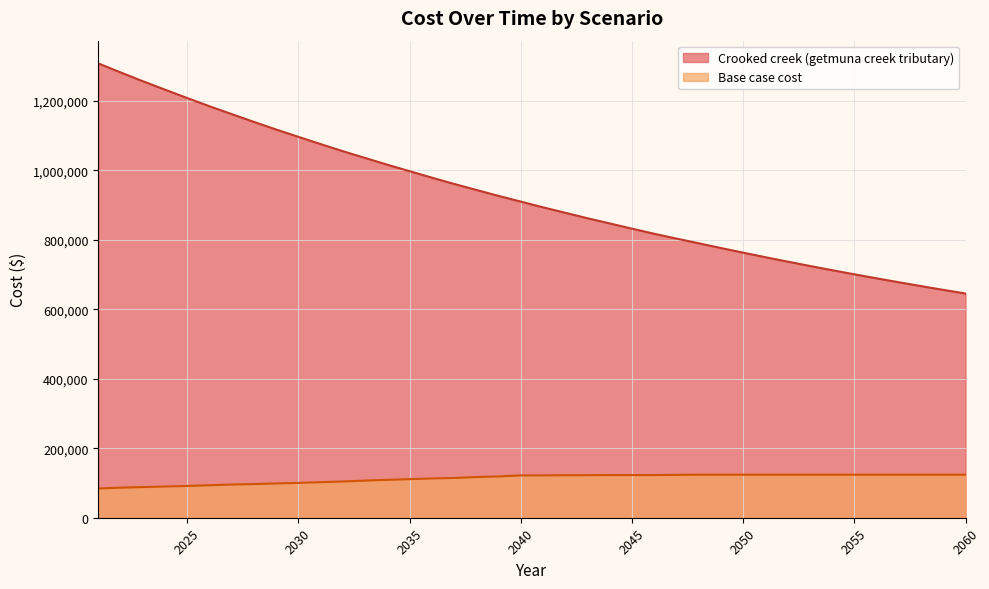

What is the difference between the Crooked creek (getmuna creek tributary) values at 2033 and 2054?

323075.4